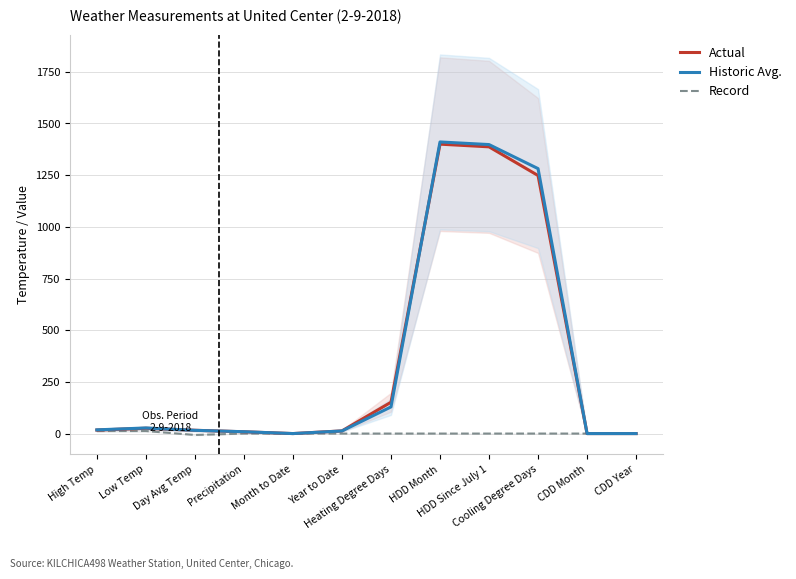

What is the label of the 1st point from the left?

High Temp